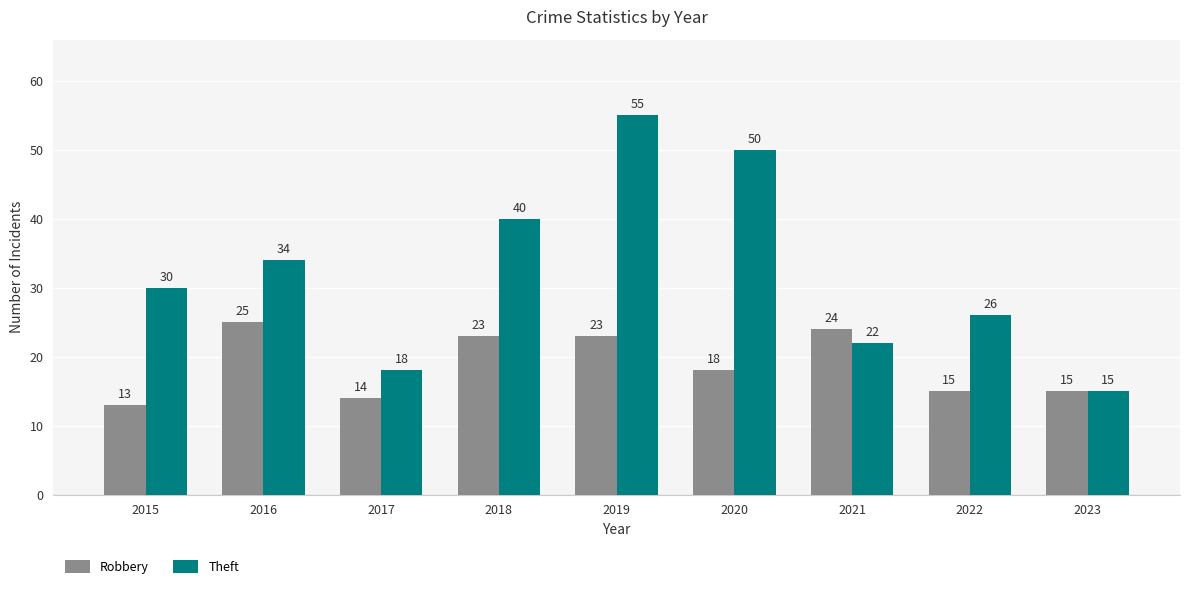

Does the chart contain any negative values?

No